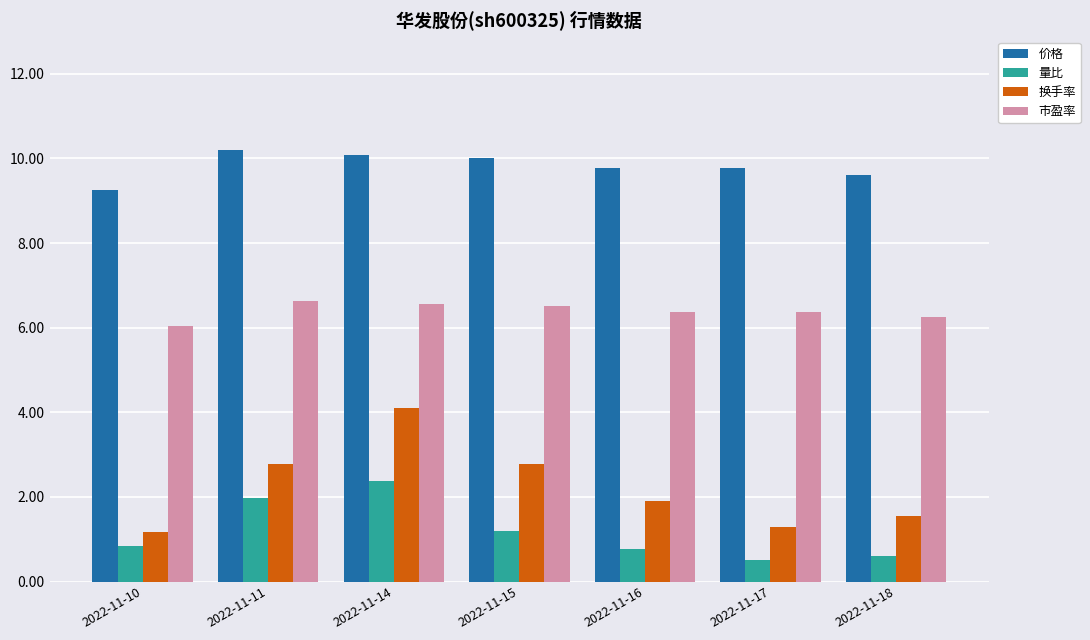

What is the lowest value of the 市盈率 series?

6.0